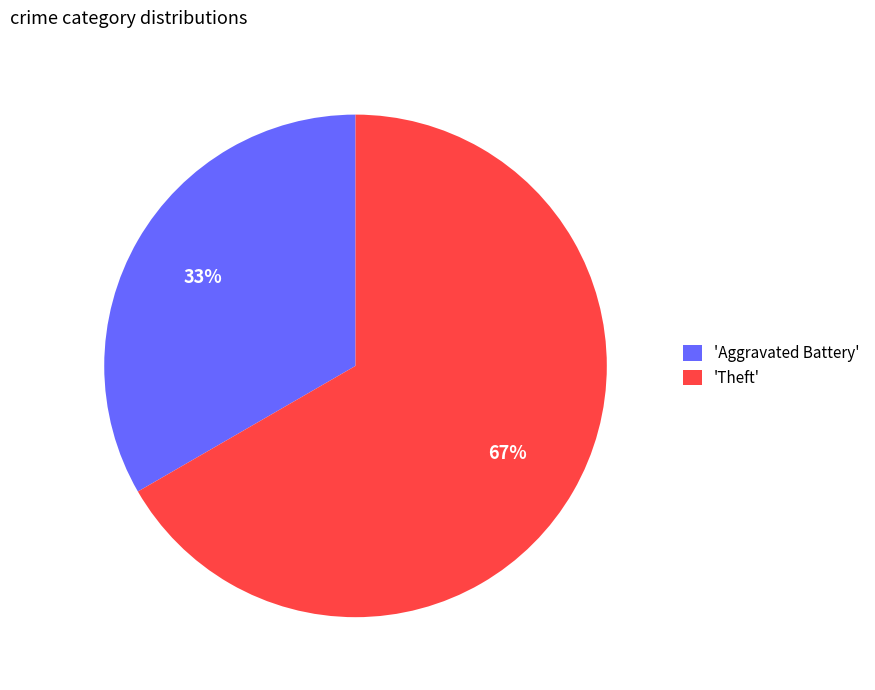

To the nearest percent, what is the combined percentage of 'Theft' and 'Aggravated Battery'?

100%